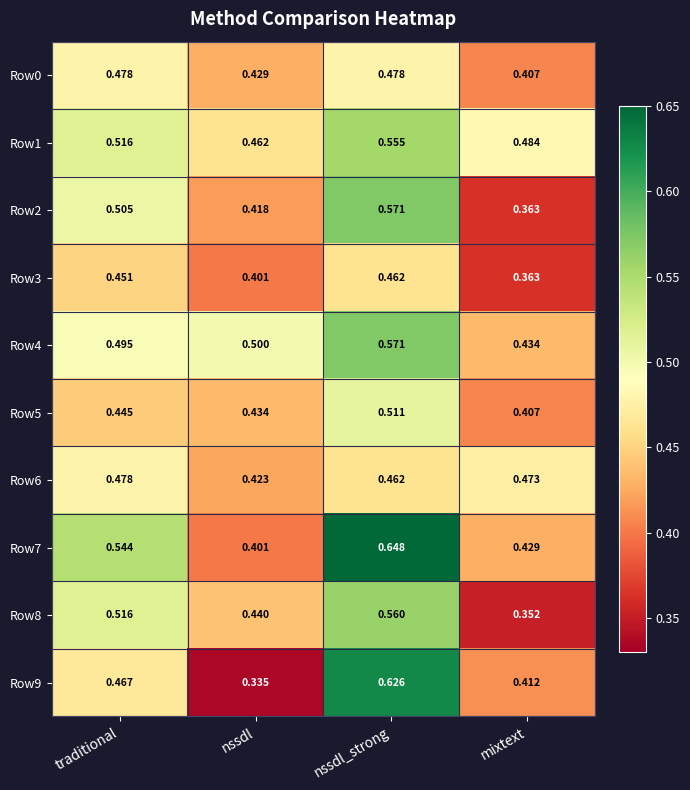

Which series has the largest total across all categories?

Row7